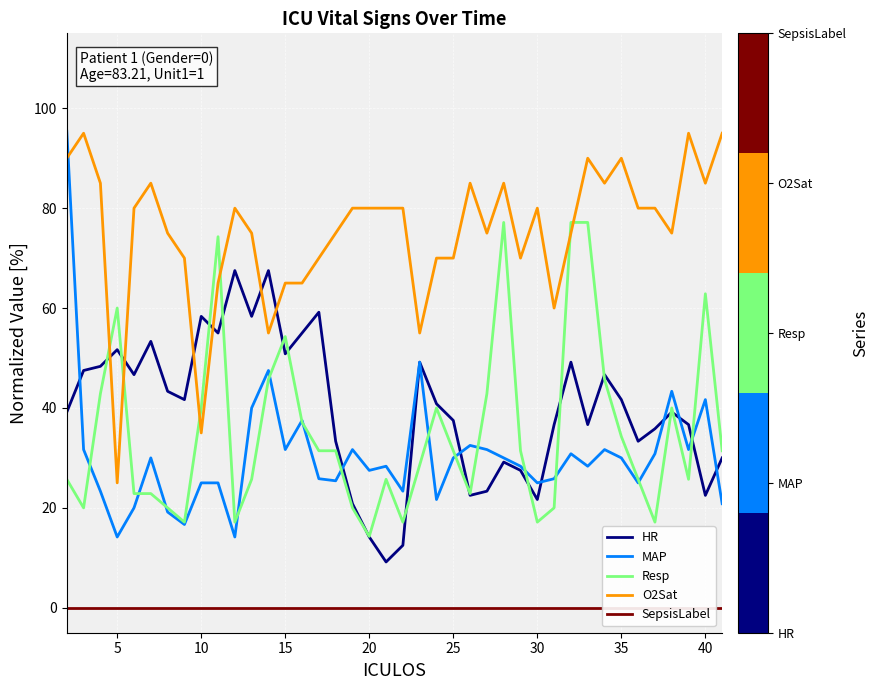

How many lines are shown in the chart?

5